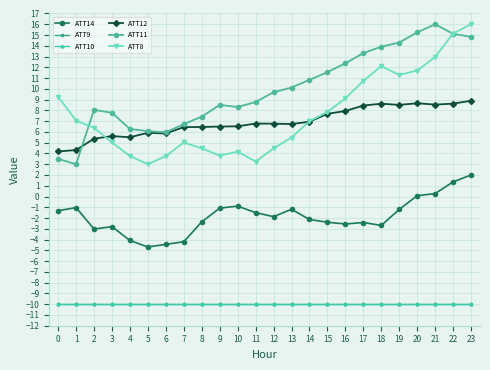

Is this an area chart (filled region under the line)?

No